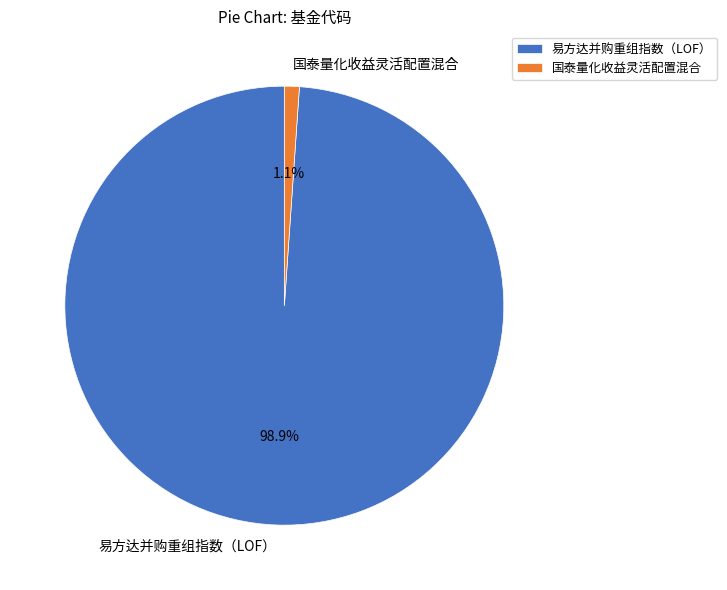

Which slice is the largest?

易方达并购重组指数（LOF）